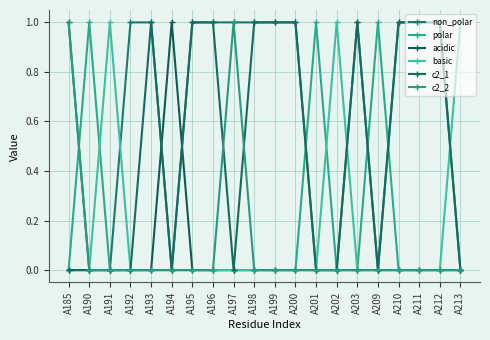

How many lines are shown in the chart?

6